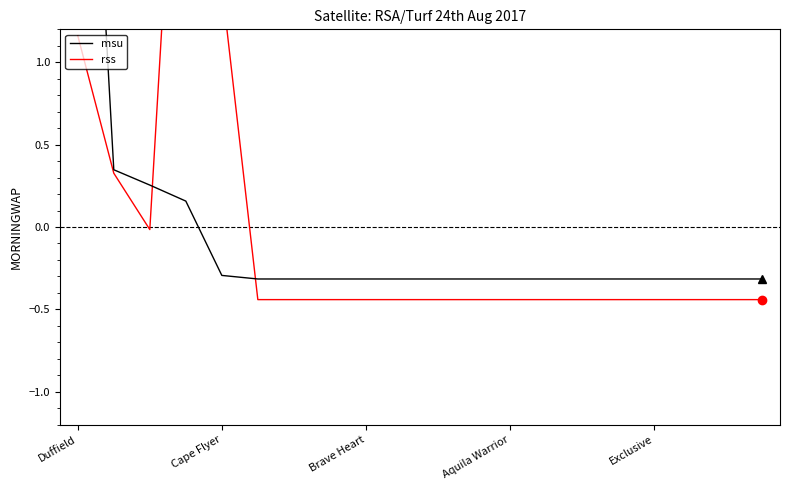

Between 8 and 14, which series saw the biggest shift?

msu